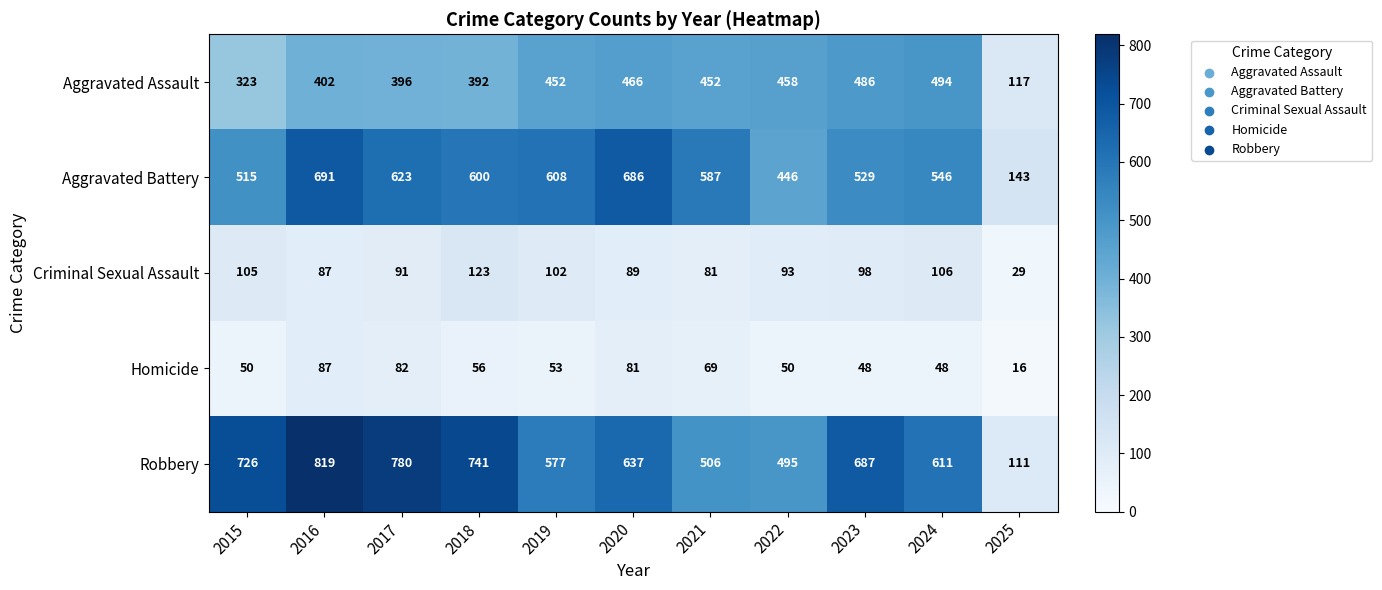

At which category does the chart reach its minimum across all series?

2025